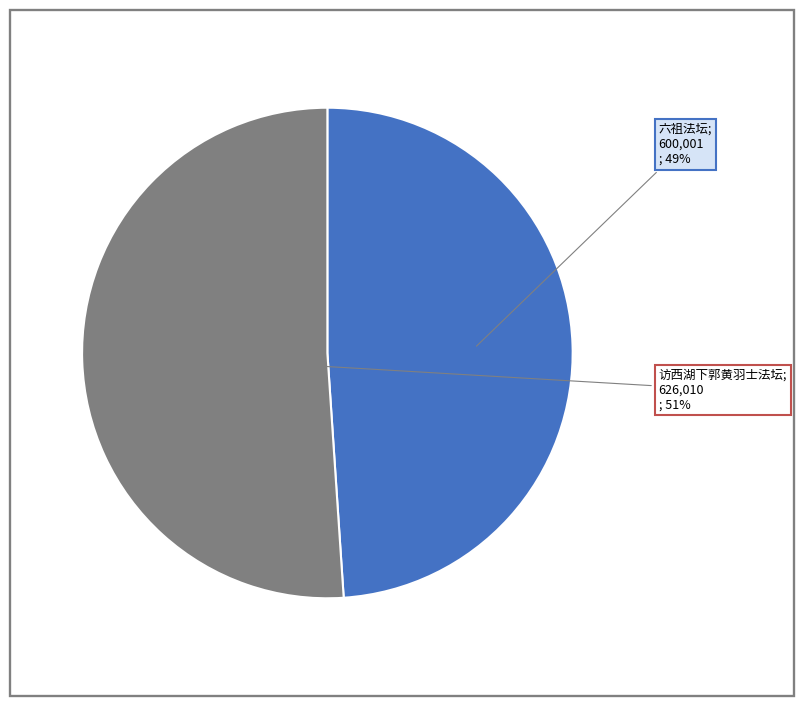

How many slices are in this pie chart?

2